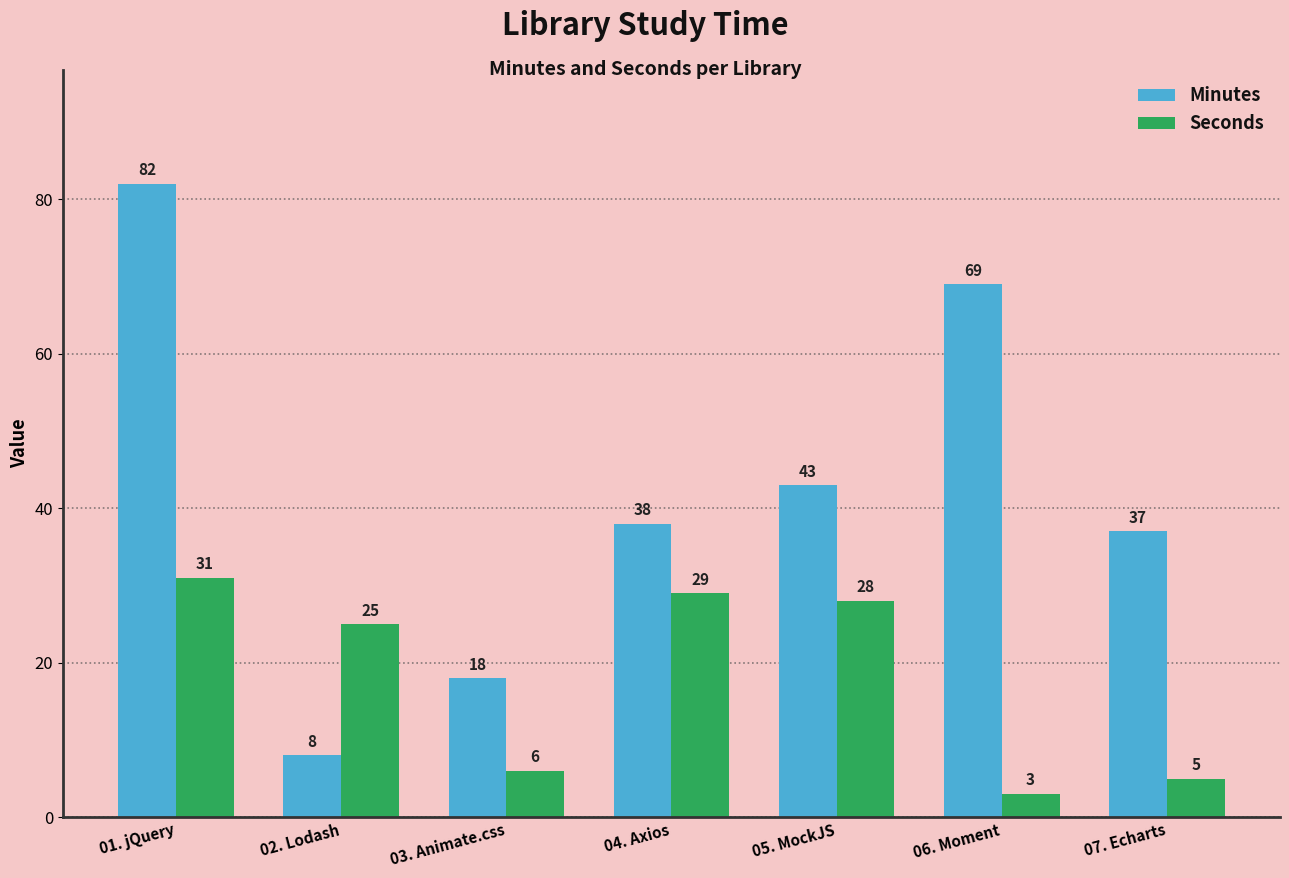

What is the difference between the Minutes values at 06. Moment and 01. jQuery?

13